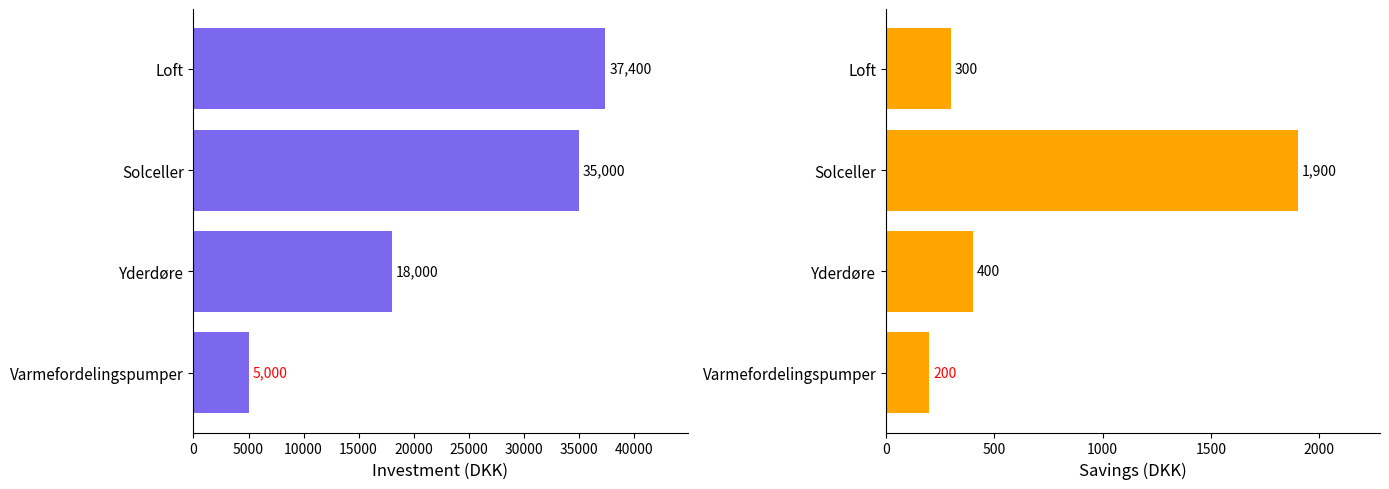

Rank the series by their maximum value, from lowest to highest.

Savings, Investment